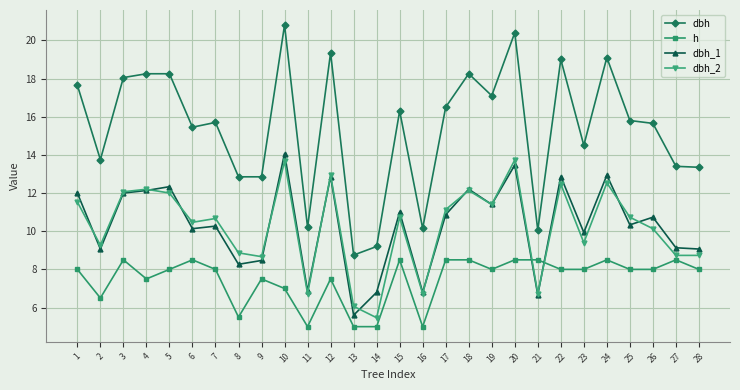

Where do h and dbh_2 first cross each other?

20 and 21